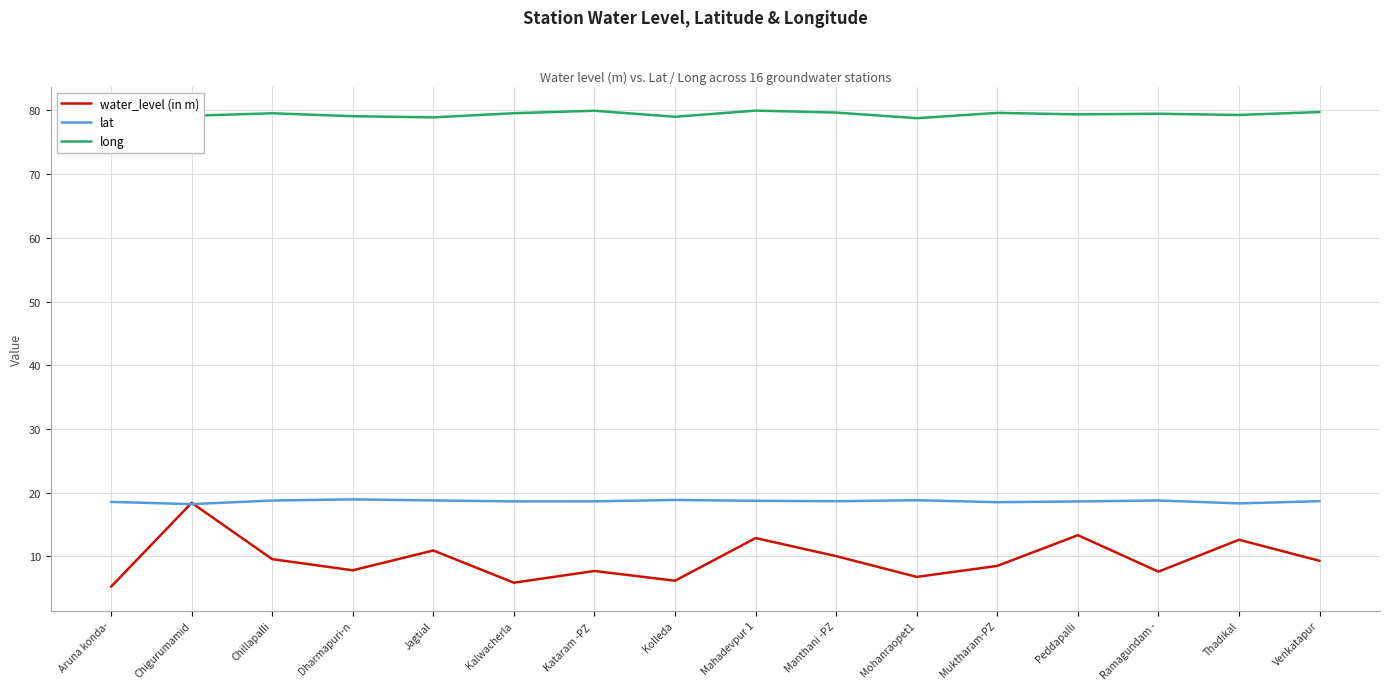

What is the greatest value displayed?

80.0